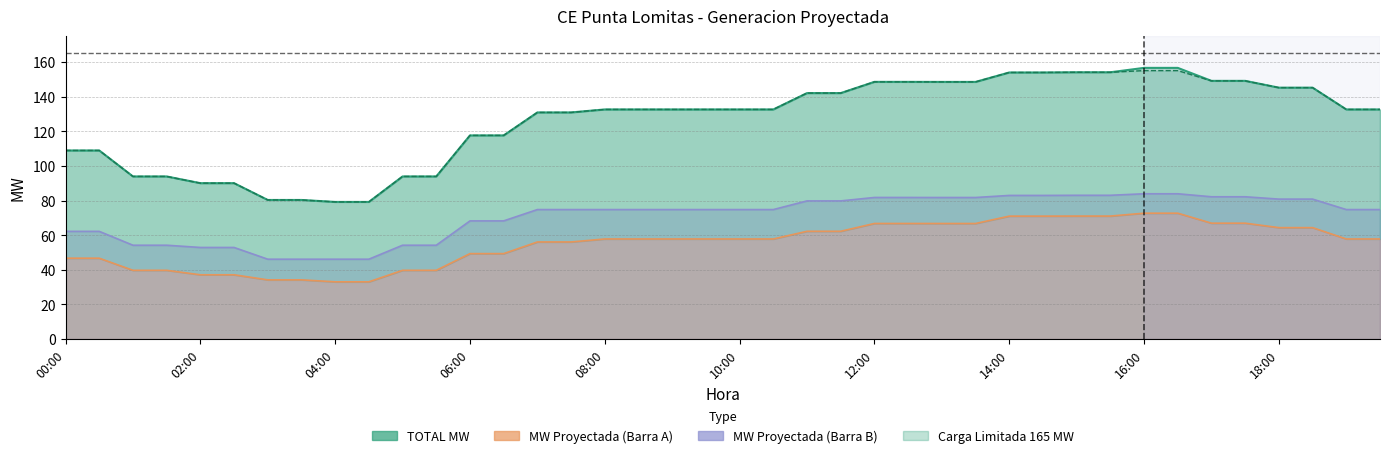

Reading left to right, transcribe all the data shown in this chart.

MW Proyectada (Barra A): 00:00=46.7	00:30=46.7	01:00=39.7	01:30=39.7	02:00=37.1	02:30=37.1	03:00=34.2	03:30=34.2	04:00=33.1	04:30=33.1	05:00=39.7	05:30=39.7	06:00=49.4	06:30=49.4	07:00=56.1	07:30=56.1	08:00=57.8	08:30=57.8	09:00=57.8	09:30=57.8	10:00=57.8	10:30=57.8	11:00=62.3	11:30=62.3	12:00=66.8	12:30=66.8	13:00=66.7	13:30=66.7	14:00=71.0	14:30=71.0	15:00=71.0	15:30=71.0	16:00=72.7	16:30=72.7	17:00=66.9	17:30=66.9	18:00=64.4	18:30=64.4	19:00=57.8	19:30=57.8
MW Proyectada (Barra B): 00:00=62.2	00:30=62.2	01:00=54.2	01:30=54.2	02:00=52.9	02:30=52.9	03:00=46.1	03:30=46.1	04:00=46.1	04:30=46.1	05:00=54.2	05:30=54.2	06:00=68.2	06:30=68.2	07:00=74.8	07:30=74.8	08:00=74.8	08:30=74.8	09:00=74.8	09:30=74.8	10:00=74.8	10:30=74.8	11:00=79.8	11:30=79.8	12:00=81.8	12:30=81.8	13:00=81.8	13:30=81.8	14:00=83.0	14:30=83.0	15:00=83.0	15:30=83.0	16:00=83.9	16:30=83.9	17:00=82.2	17:30=82.2	18:00=80.8	18:30=80.8	19:00=74.8	19:30=74.8
TOTAL MW: 00:00=108.9	00:30=108.9	01:00=93.9	01:30=93.9	02:00=90.0	02:30=90.0	03:00=80.3	03:30=80.3	04:00=79.2	04:30=79.2	05:00=93.9	05:30=93.9	06:00=117.6	06:30=117.6	07:00=130.9	07:30=130.9	08:00=132.6	08:30=132.6	09:00=132.6	09:30=132.6	10:00=132.6	10:30=132.6	11:00=142.0	11:30=142.0	12:00=148.5	12:30=148.5	13:00=148.5	13:30=148.5	14:00=154.0	14:30=154.0	15:00=154.1	15:30=154.1	16:00=156.6	16:30=156.6	17:00=149.1	17:30=149.1	18:00=145.2	18:30=145.2	19:00=132.6	19:30=132.6
Carga Limitada: 00:00=108.9	00:30=108.9	01:00=93.9	01:30=93.9	02:00=90.0	02:30=90.0	03:00=80.3	03:30=80.3	04:00=79.2	04:30=79.2	05:00=93.9	05:30=93.9	06:00=117.6	06:30=117.6	07:00=130.9	07:30=130.9	08:00=132.6	08:30=132.6	09:00=132.6	09:30=132.6	10:00=132.6	10:30=132.6	11:00=142.0	11:30=142.0	12:00=148.5	12:30=148.5	13:00=148.5	13:30=148.5	14:00=154.0	14:30=154.0	15:00=154.1	15:30=154.1	16:00=155.0	16:30=155.0	17:00=149.1	17:30=149.1	18:00=145.2	18:30=145.2	19:00=132.6	19:30=132.6